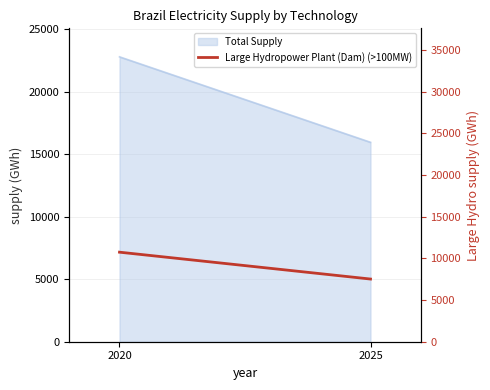

Does the chart display data point markers on the line(s)?

No